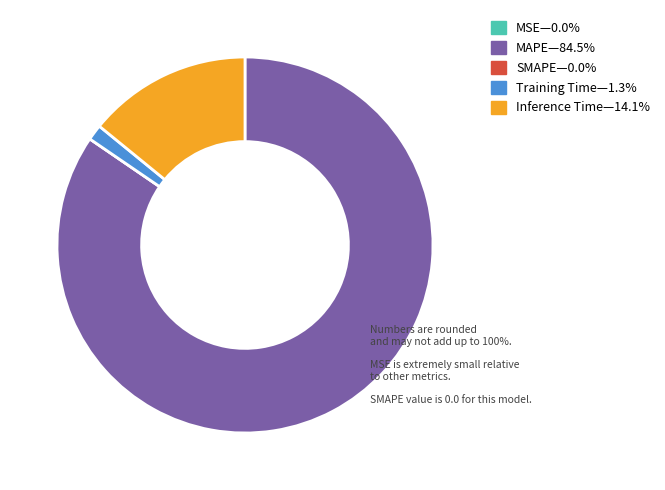

Which slice is the smallest?

SMAPE